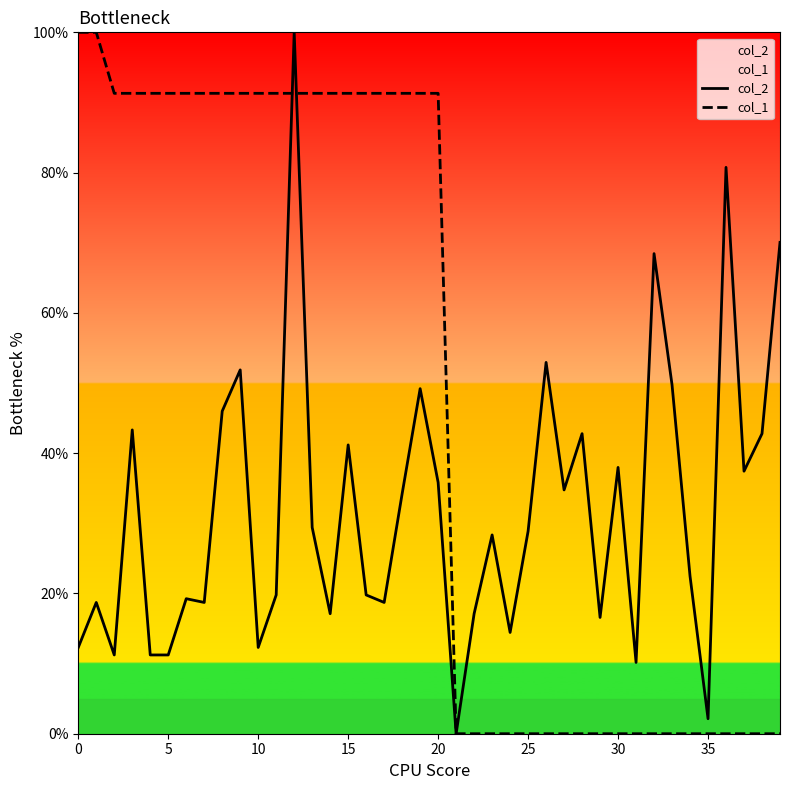

The col_1 series shows 0.0 at 29. True or false?

True